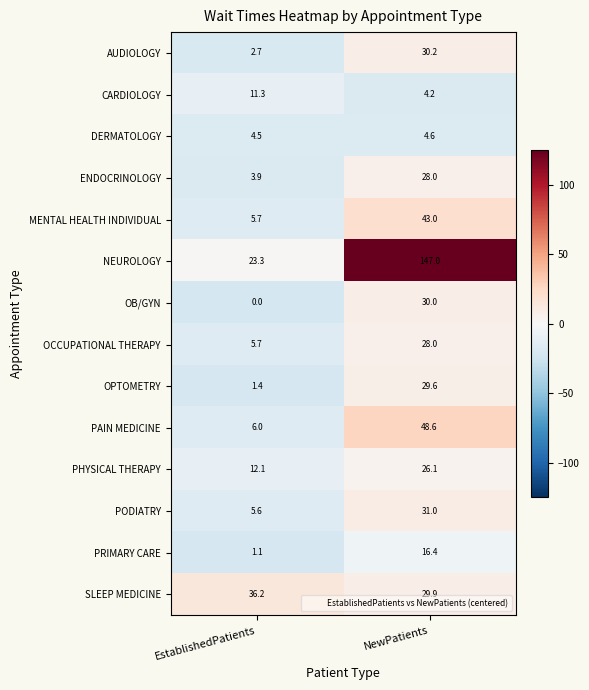

What is the sum of the OCCUPATIONAL THERAPY values at NewPatients and EstablishedPatients?

33.7